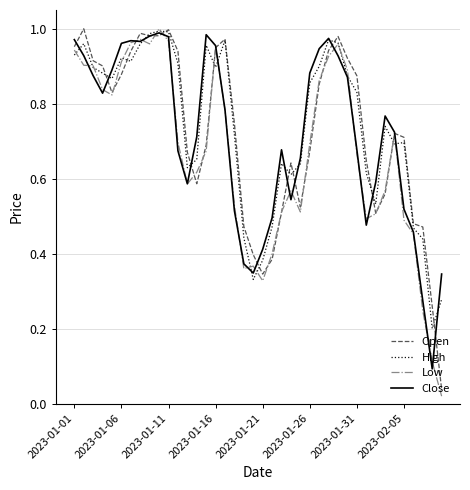

The Close series shows 0.2 at 2023-01-06. True or false?

False